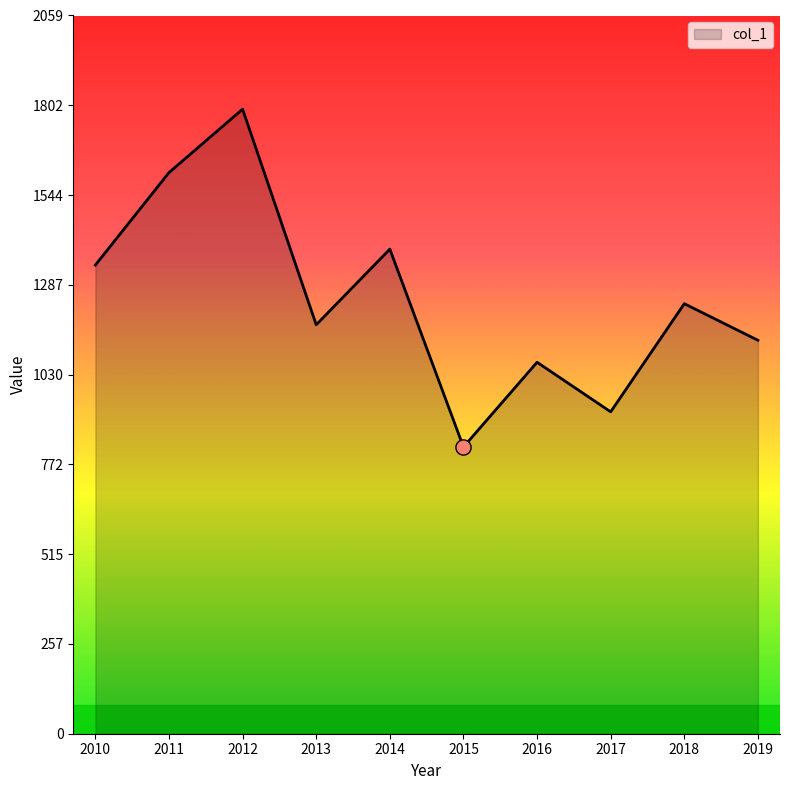

Between 2015 and 2014, which is larger?

2014